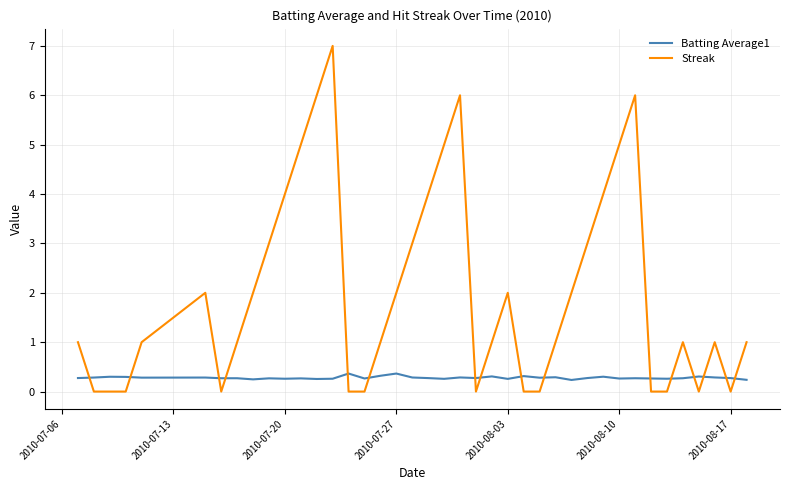

What is the greatest value displayed?

7.0